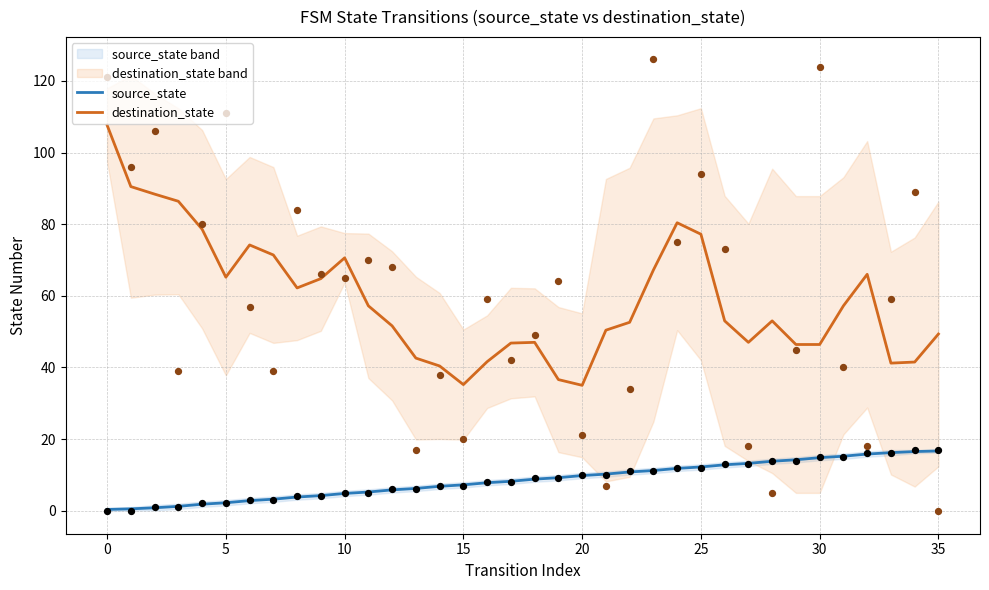

What is the highest value of the destination_state series?

107.7